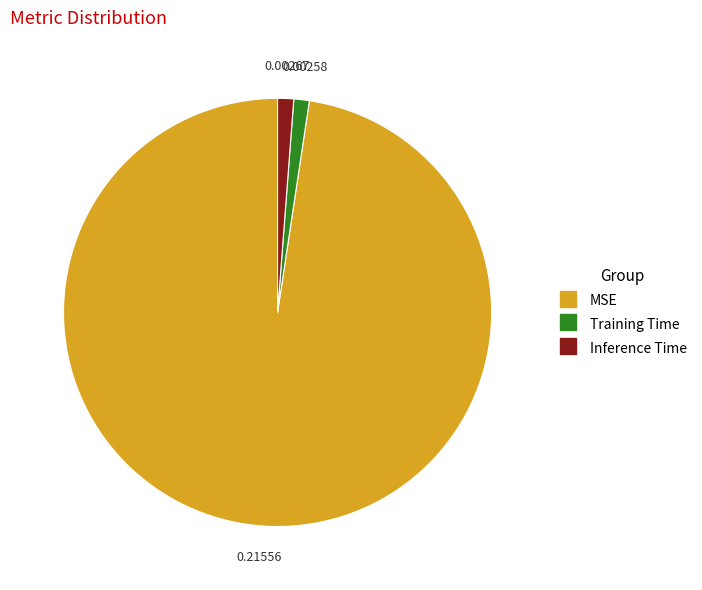

What is the largest slice in the pie chart?

MSE